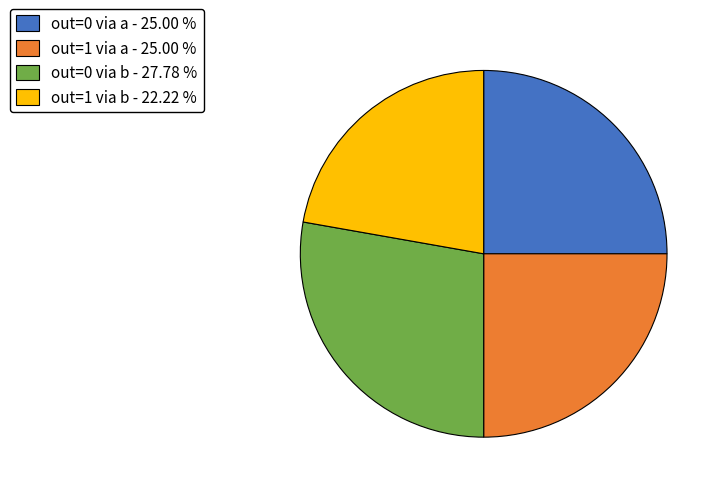

Is there a majority slice in this chart?

No